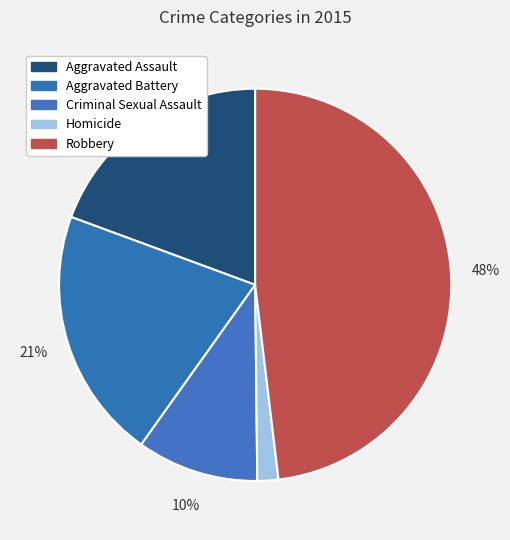

To the nearest percent, what is the average slice percentage?

20%